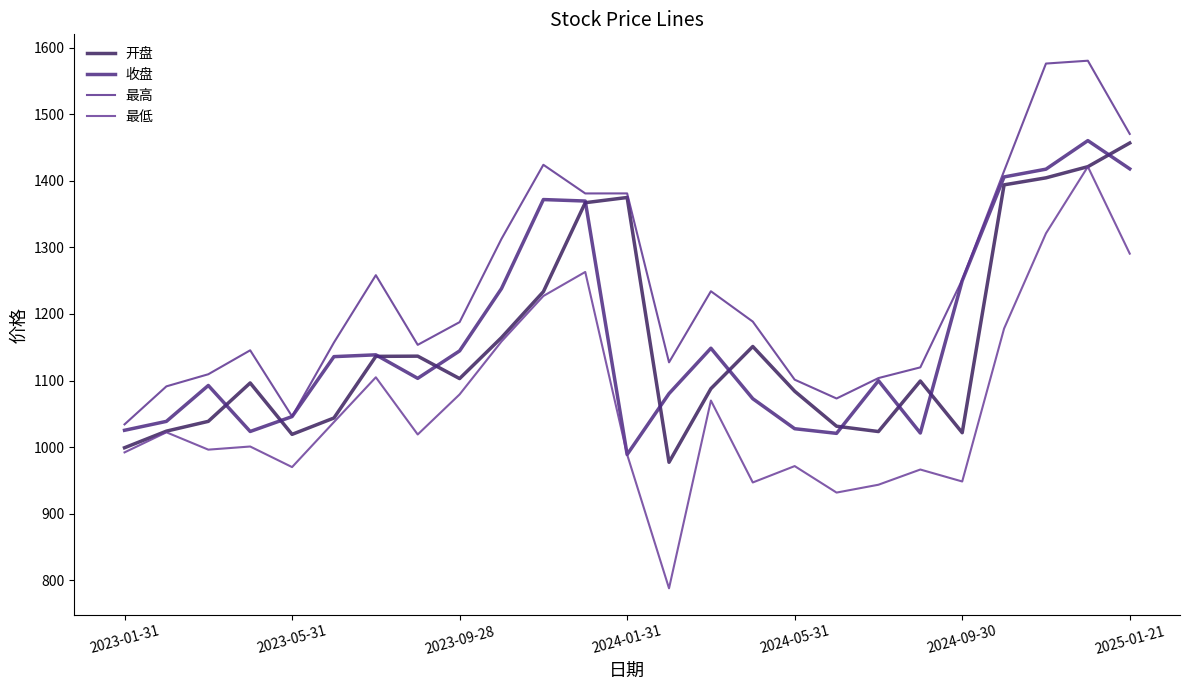

Which series has the largest total across all categories?

最高